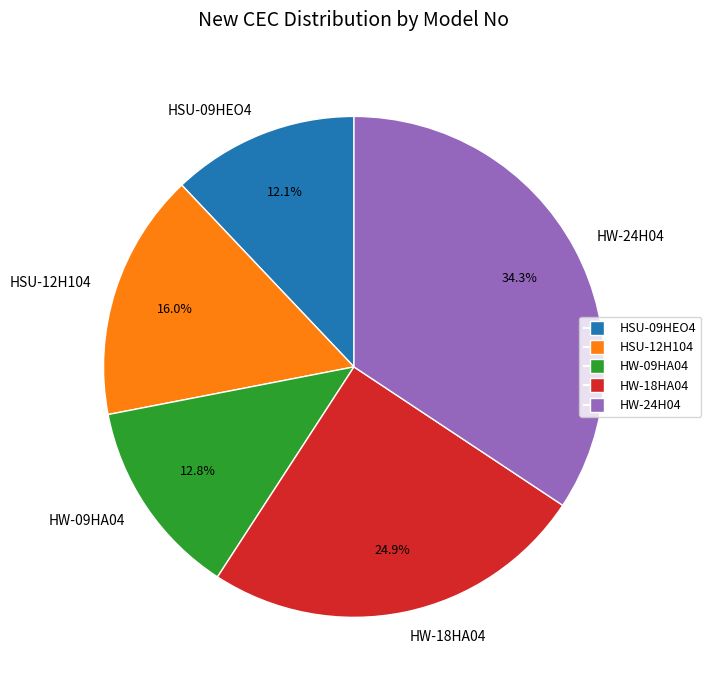

Combined, what portion of the pie is HW-24H04 and HW-09HA04?

47.1%